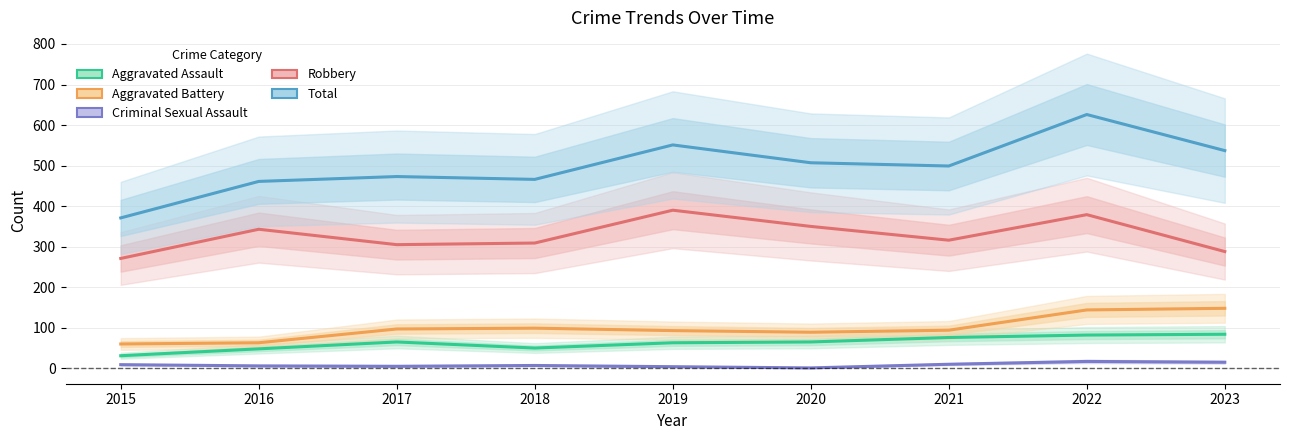

Reading right to left, extract all data points from this chart.

Aggravated Assault: 2023=84	2022=82	2021=76	2020=65	2019=63	2018=50	2017=65	2016=48	2015=31
Aggravated Battery: 2023=148	2022=144	2021=94	2020=89	2019=93	2018=99	2017=97	2016=63	2015=60
Criminal Sexual Assault: 2023=15	2022=17	2021=10	2020=1	2019=4	2018=7	2017=5	2016=6	2015=9
Robbery: 2023=288	2022=379	2021=316	2020=350	2019=390	2018=309	2017=305	2016=343	2015=271
Total: 2023=537	2022=626	2021=499	2020=507	2019=551	2018=466	2017=473	2016=461	2015=371